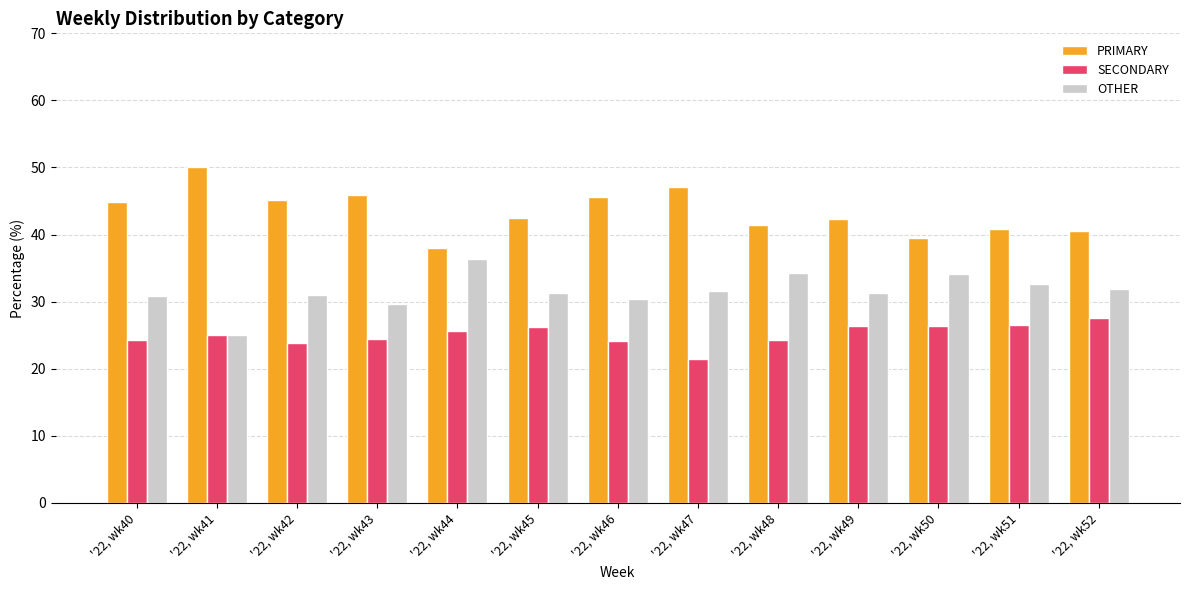

List the labels in order of PRIMARY value, largest first.

'22, wk41, '22, wk47, '22, wk43, '22, wk46, '22, wk42, '22, wk40, '22, wk45, '22, wk49, '22, wk48, '22, wk51, '22, wk52, '22, wk50, '22, wk44